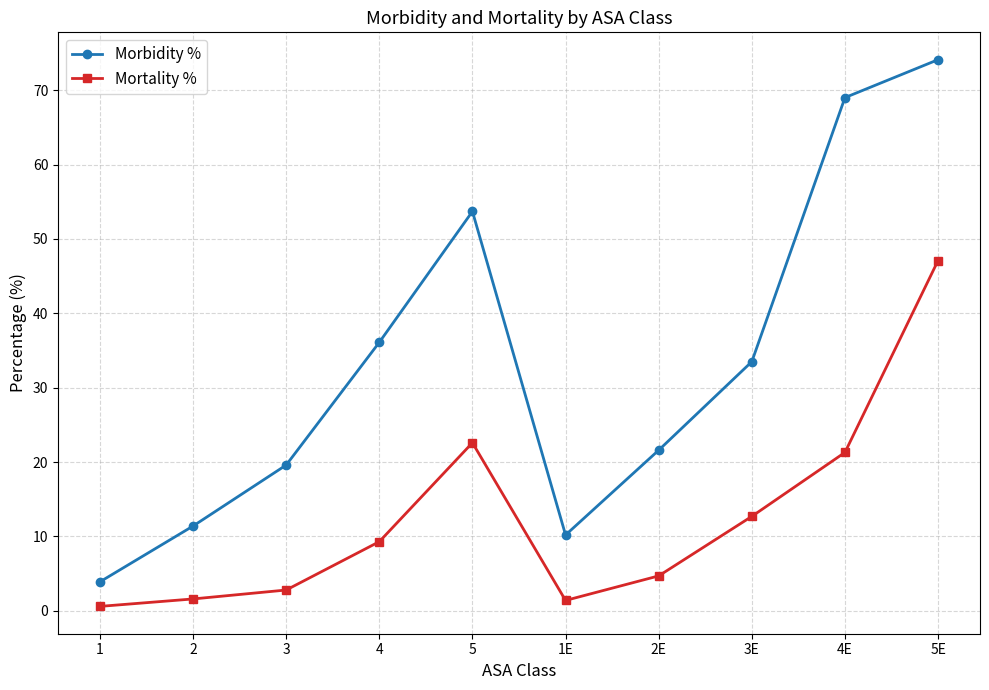

True or false: Mortality % and Morbidity % cross at least once.

False